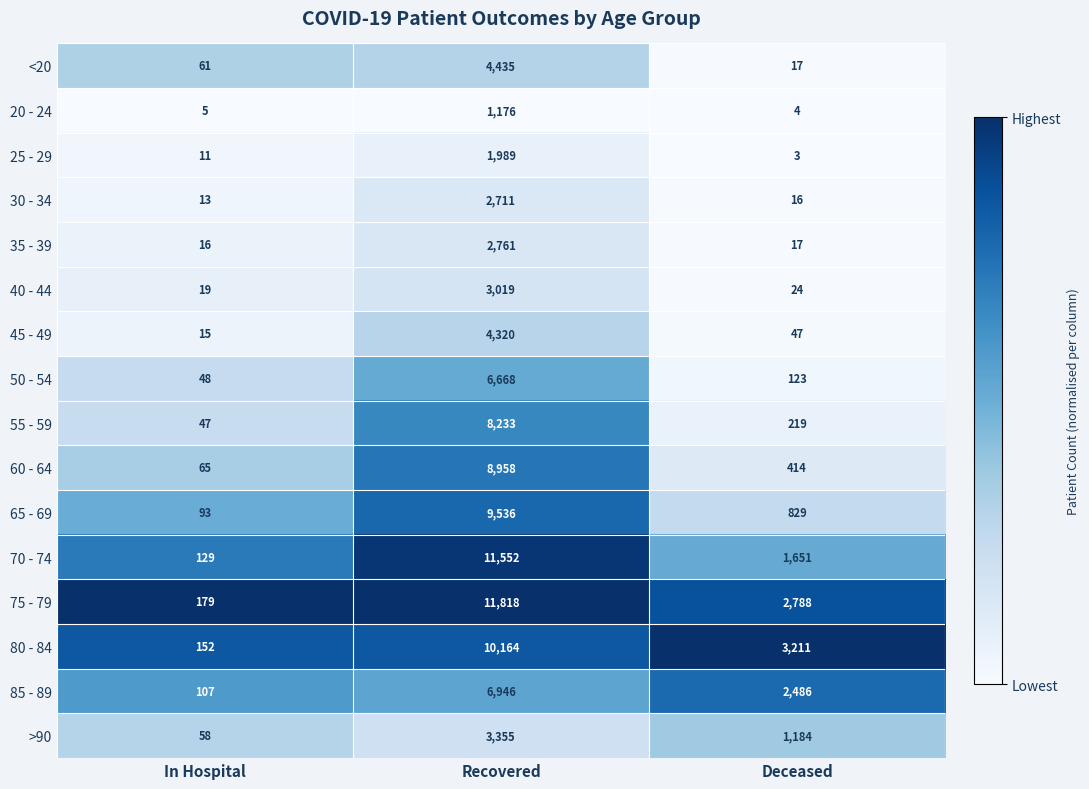

At which label does 85 - 89 reach its peak?

Recovered